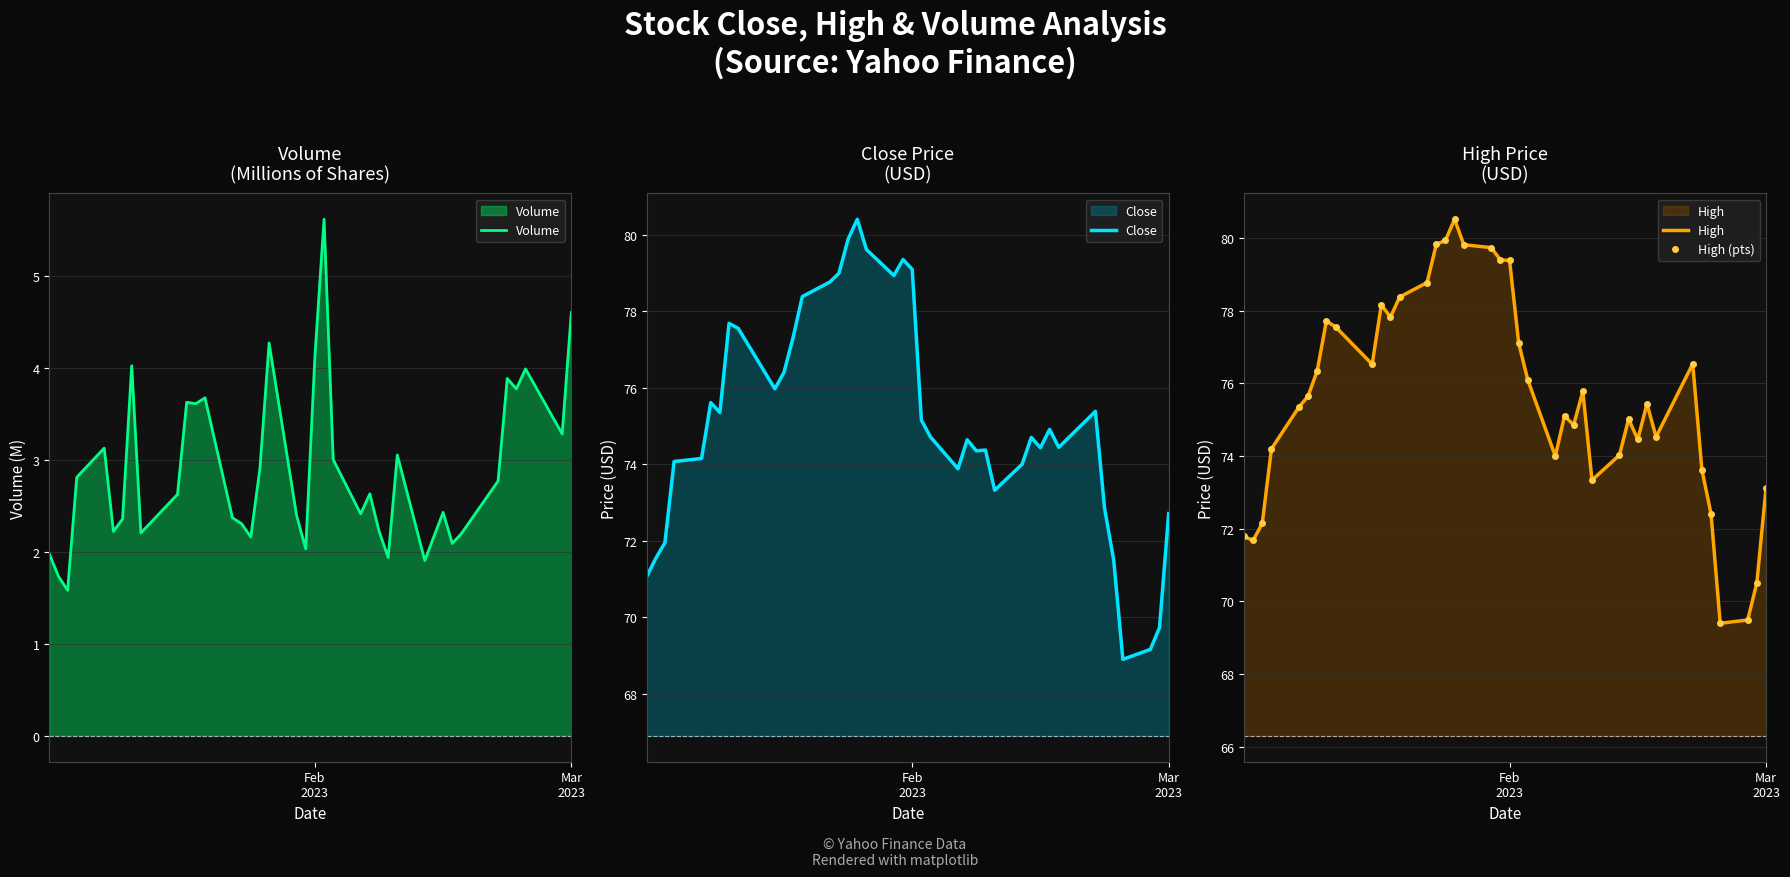

Does the chart display data point markers on the line(s)?

No